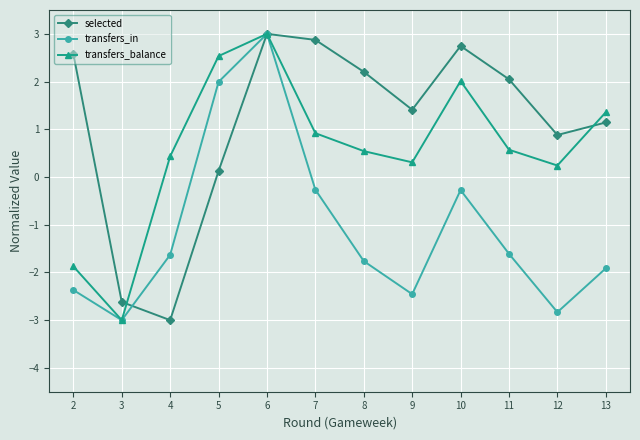

What is the difference between the highest and lowest values at 9?

3.9